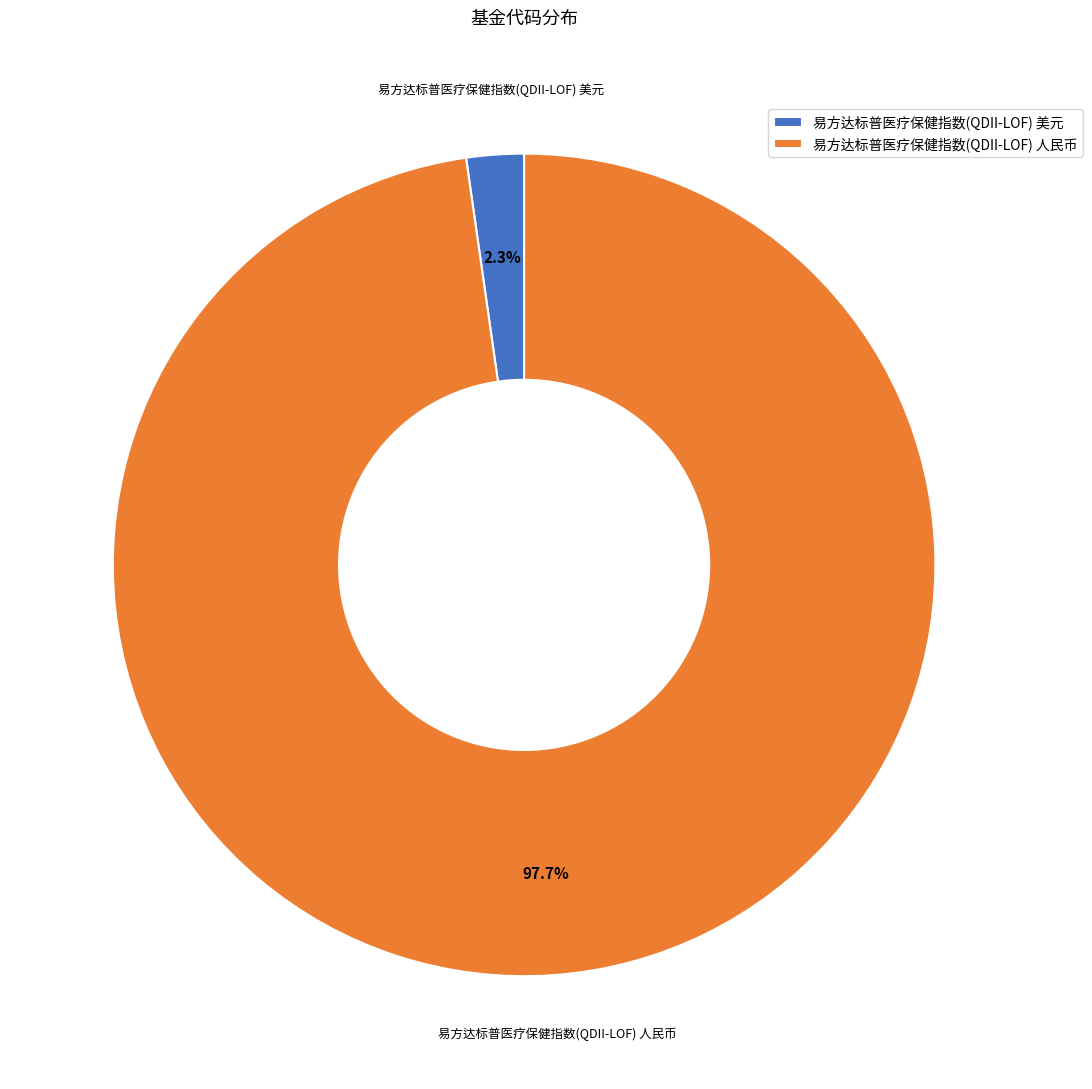

Combined, do 易方达标普医疗保健指数(QDII-LOF) 人民币 and 易方达标普医疗保健指数(QDII-LOF) 美元 account for over 50%?

Yes